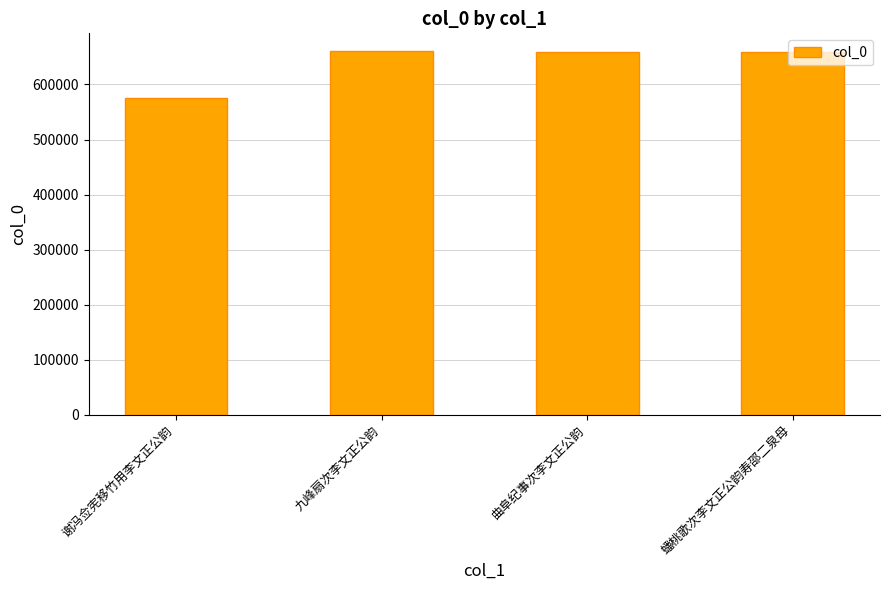

Count the number of categories in the chart.

4